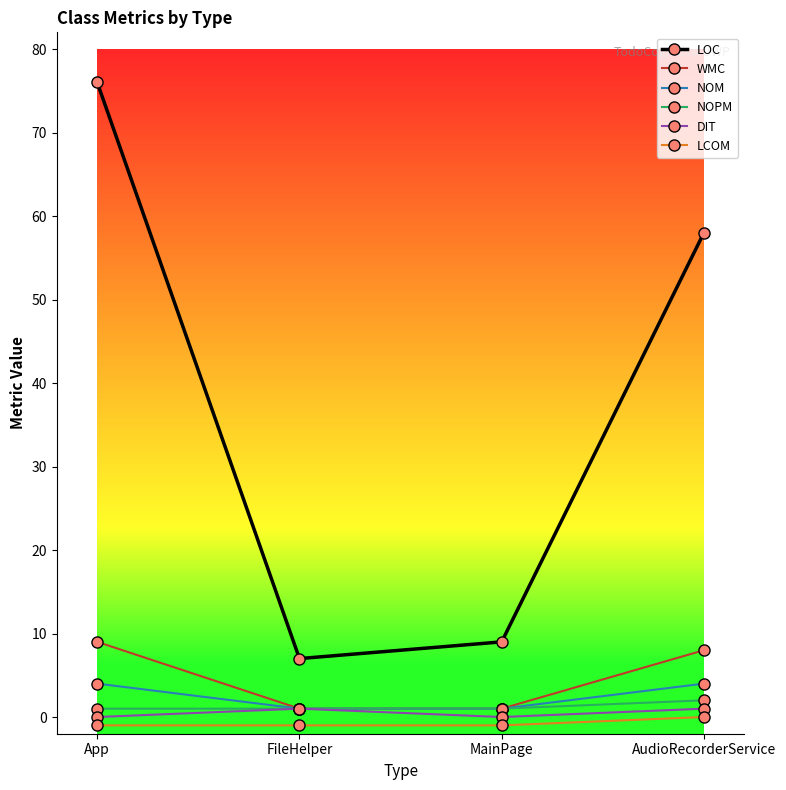

What are all the series names shown in the legend?

LOC, WMC, NOM, NOPM, DIT, LCOM